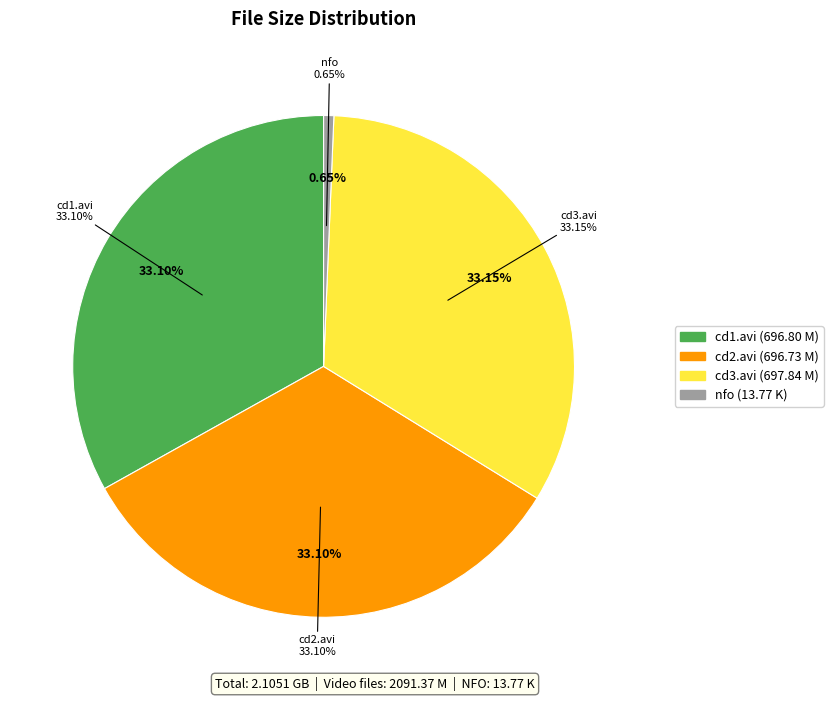

To the nearest percent, what portion does jiggly-idamnation4-cd3.avi represent?

33%